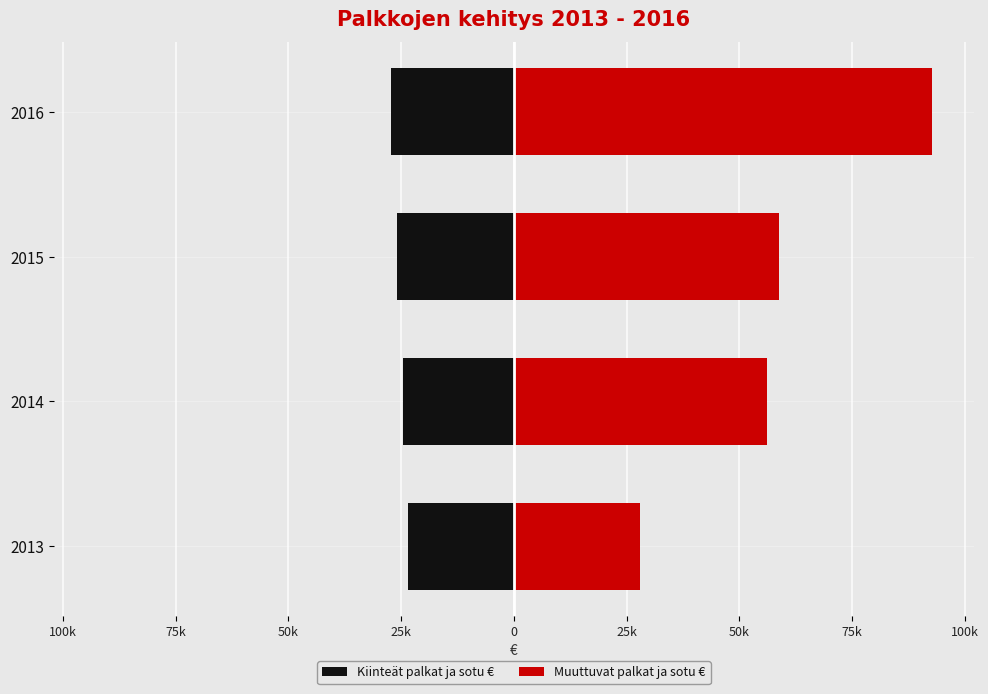

Which series has the largest range (max minus min)?

Muuttuvat palkat ja sotu €